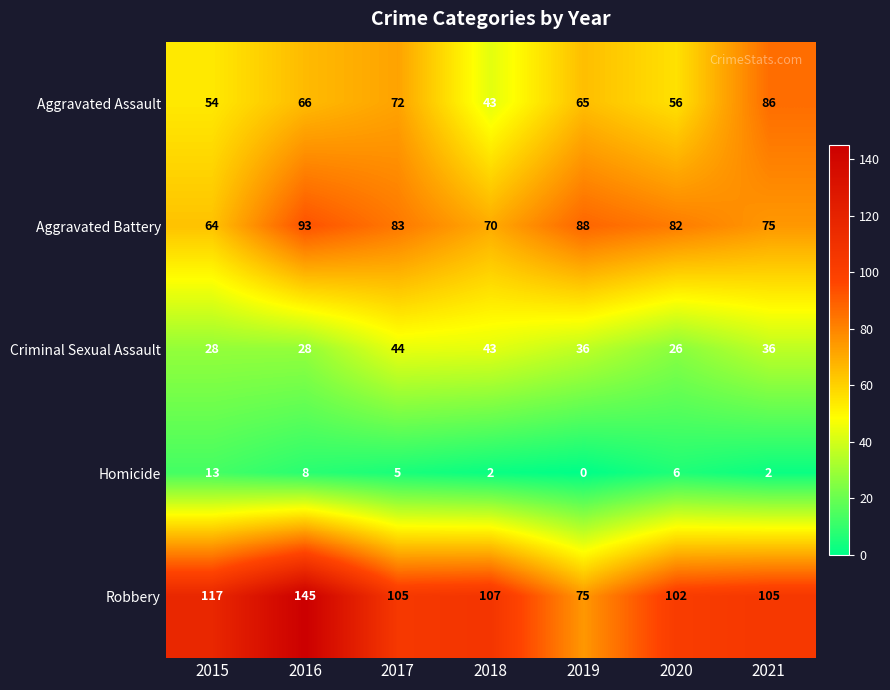

Where does the Homicide series first go above 5?

2015